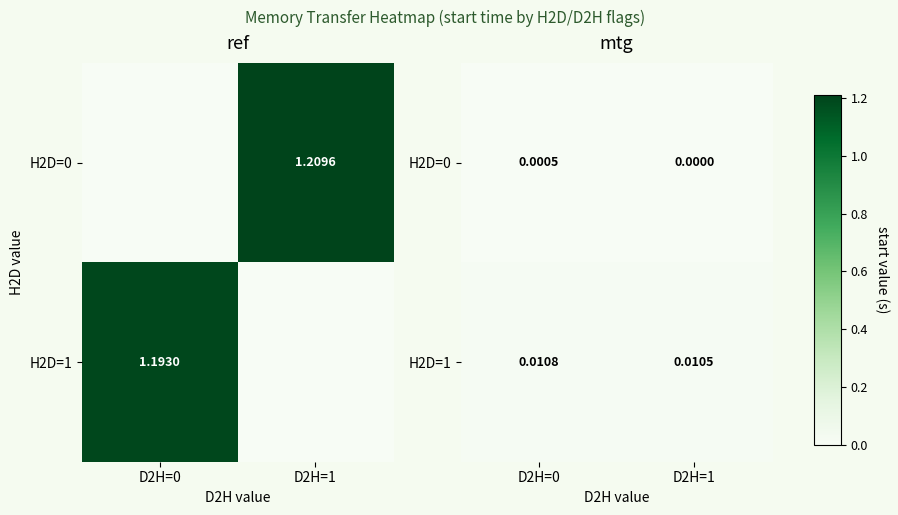

Count the number of data series in this chart.

2